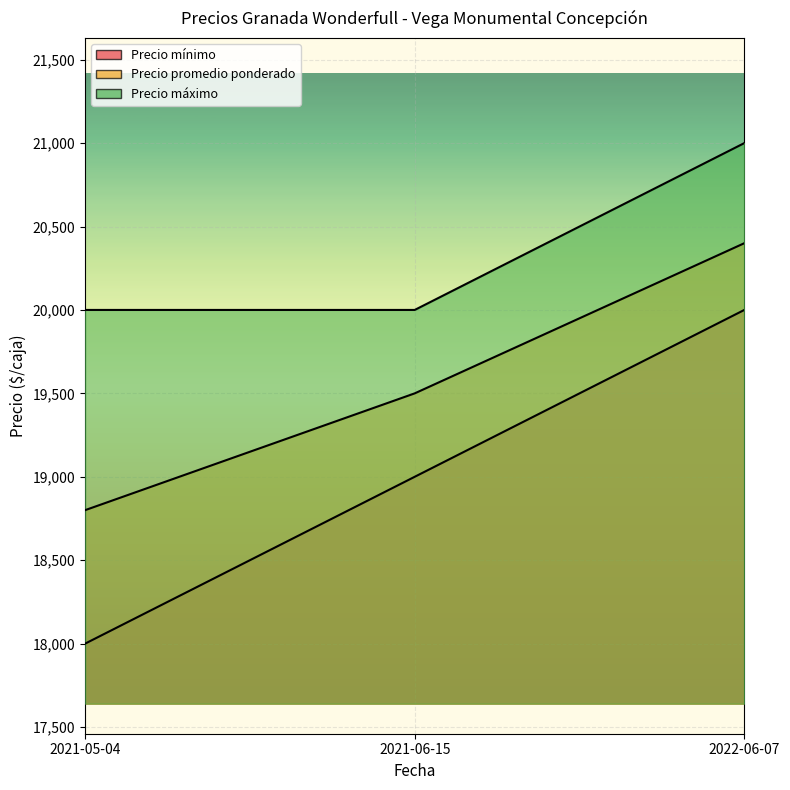

What is the average value of the Precio máximo series?

20333